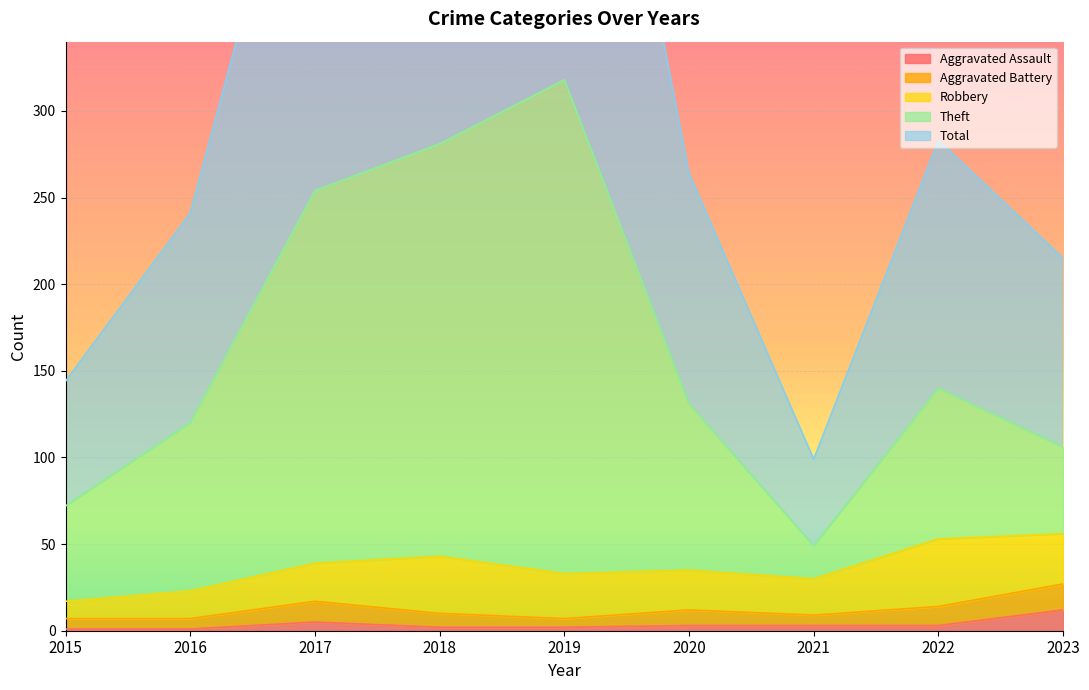

In Theft, how many points are higher than both neighbors (excluding endpoints)?

2